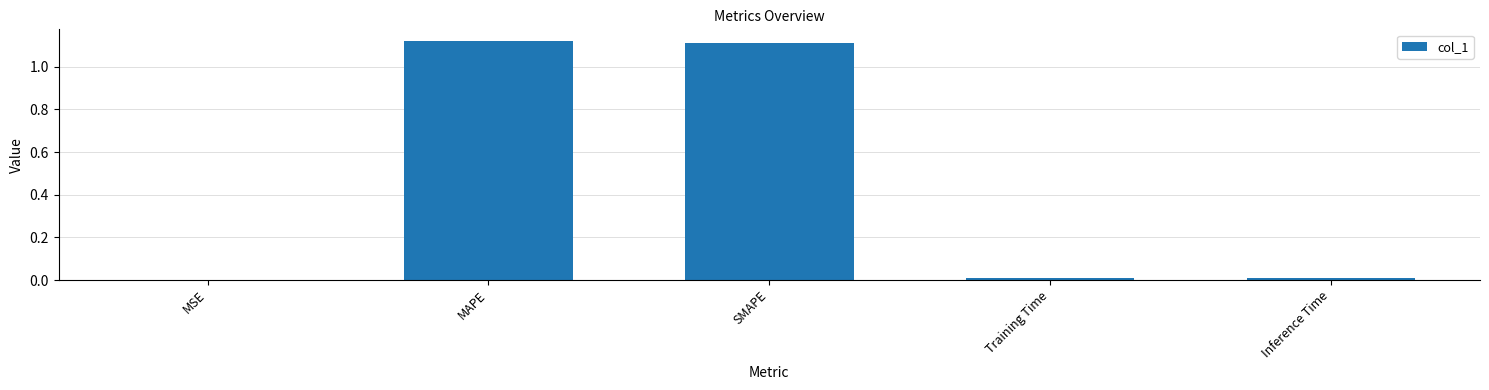

What is the sum of all values?

2.3